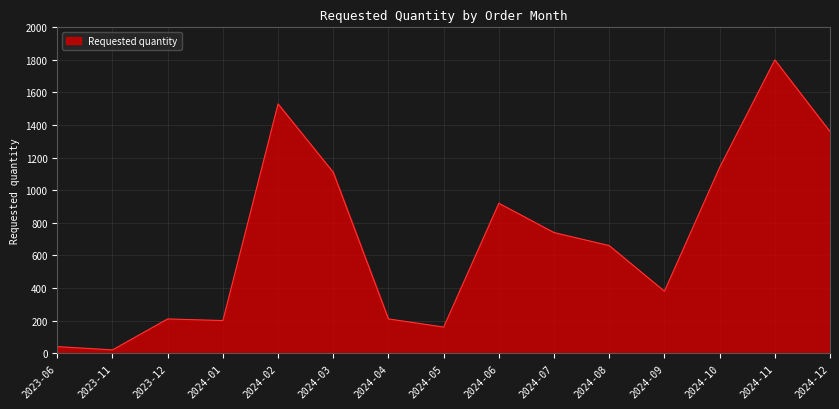

At which category does the chart reach its minimum across all series?

2023-11